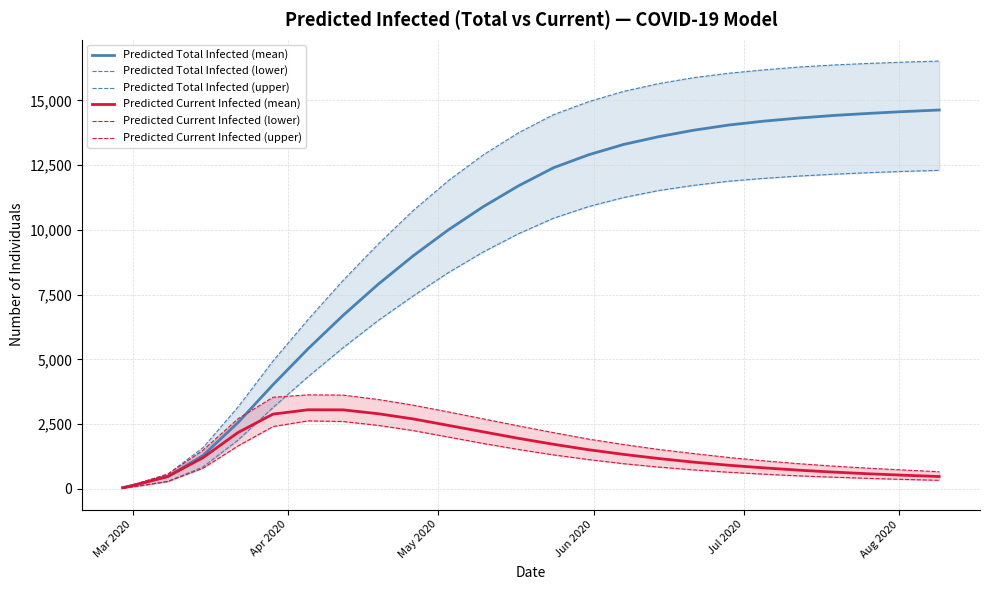

Is this an area chart (filled region under the line)?

No